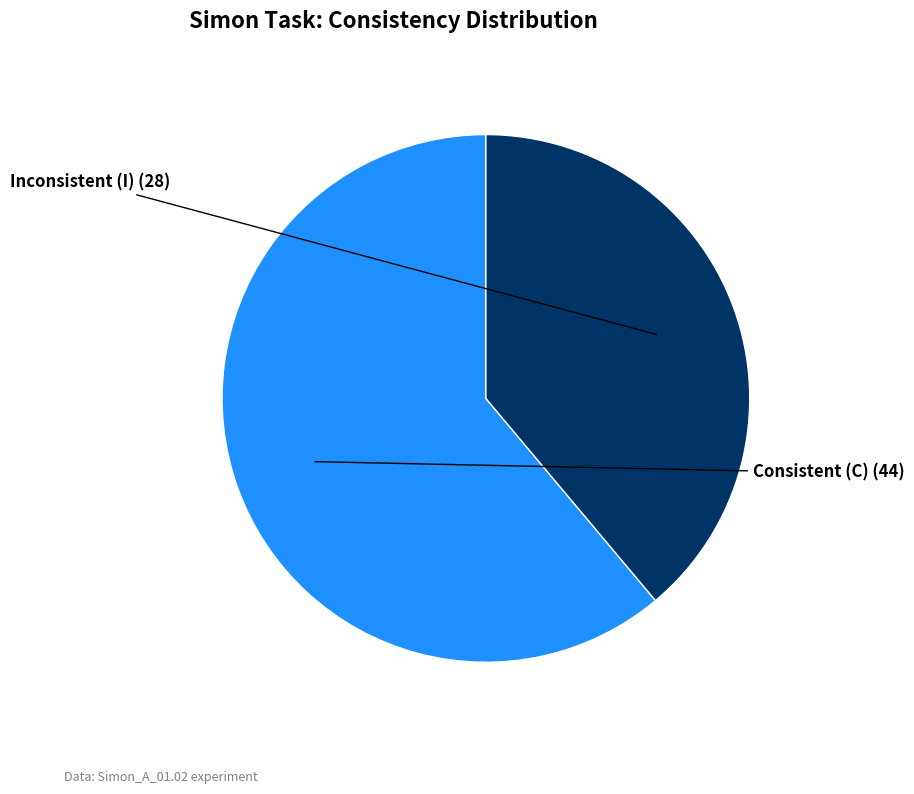

Is there a majority slice in this chart?

Yes